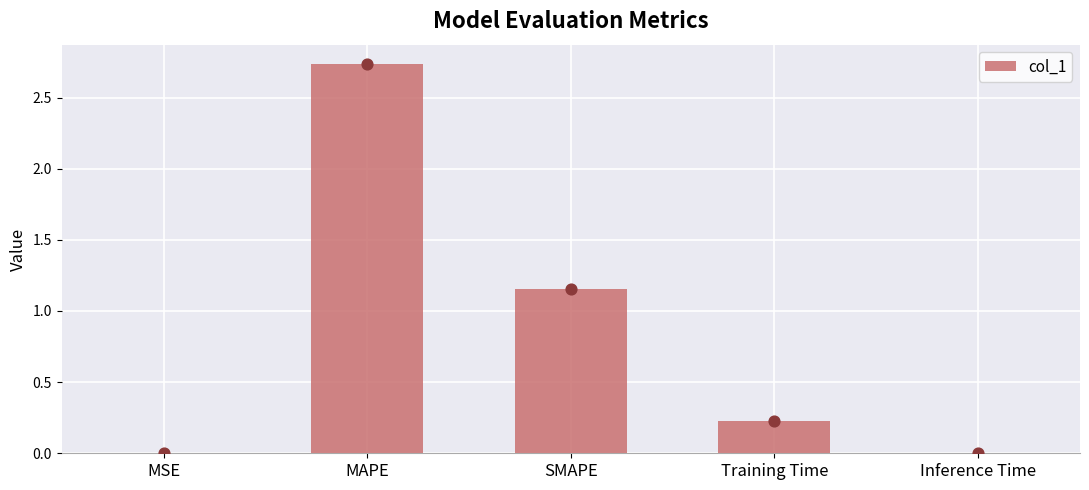

Which has a higher value, MSE or SMAPE?

SMAPE